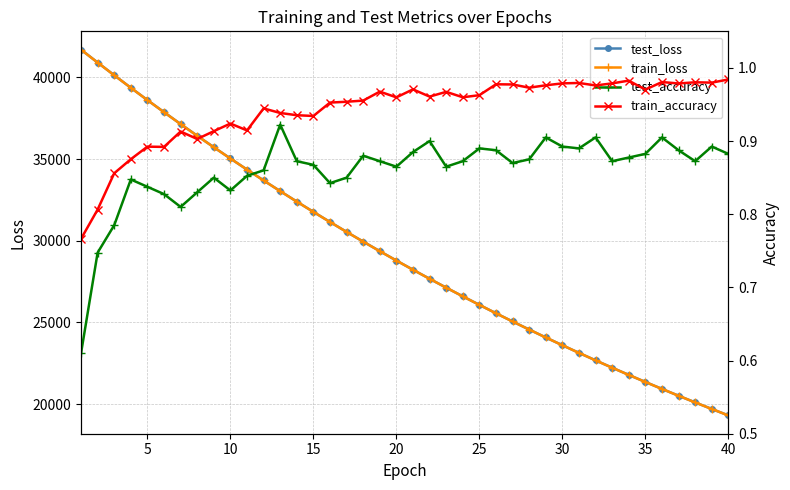

What is the maximum value shown in the chart?

41706.3